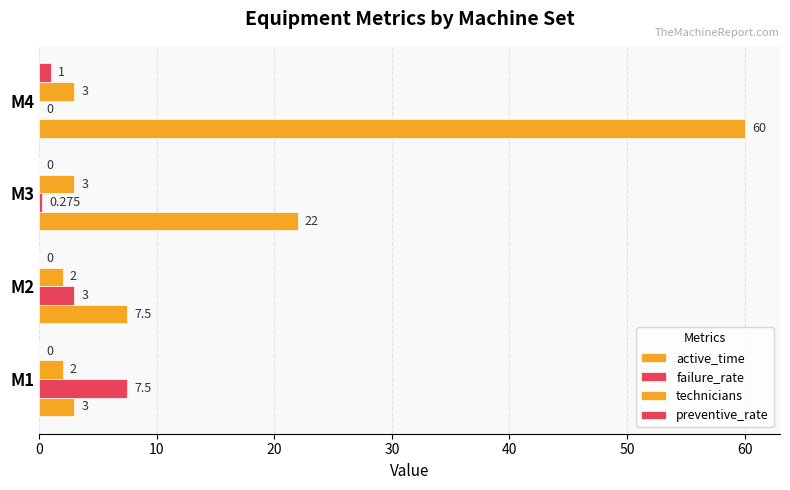

How many distinct data groups are displayed?

4